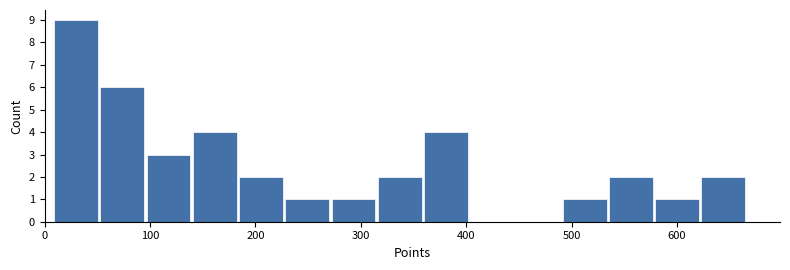

Reading left to right, transcribe this chart: for each bar, give the range it covers on the x-axis and its height. Neither the bar edges nor the heights are printed on the chart, so give them approximately, as read against the axes.

10 to 50: 9
50 to 100: 6
100 to 140: 3
140 to 180: 4
180 to 230: 2
230 to 270: 1
270 to 320: 1
320 to 360: 2
360 to 400: 4
400 to 450: 0
450 to 490: 0
490 to 540: 1
540 to 580: 2
580 to 620: 1
620 to 670: 2